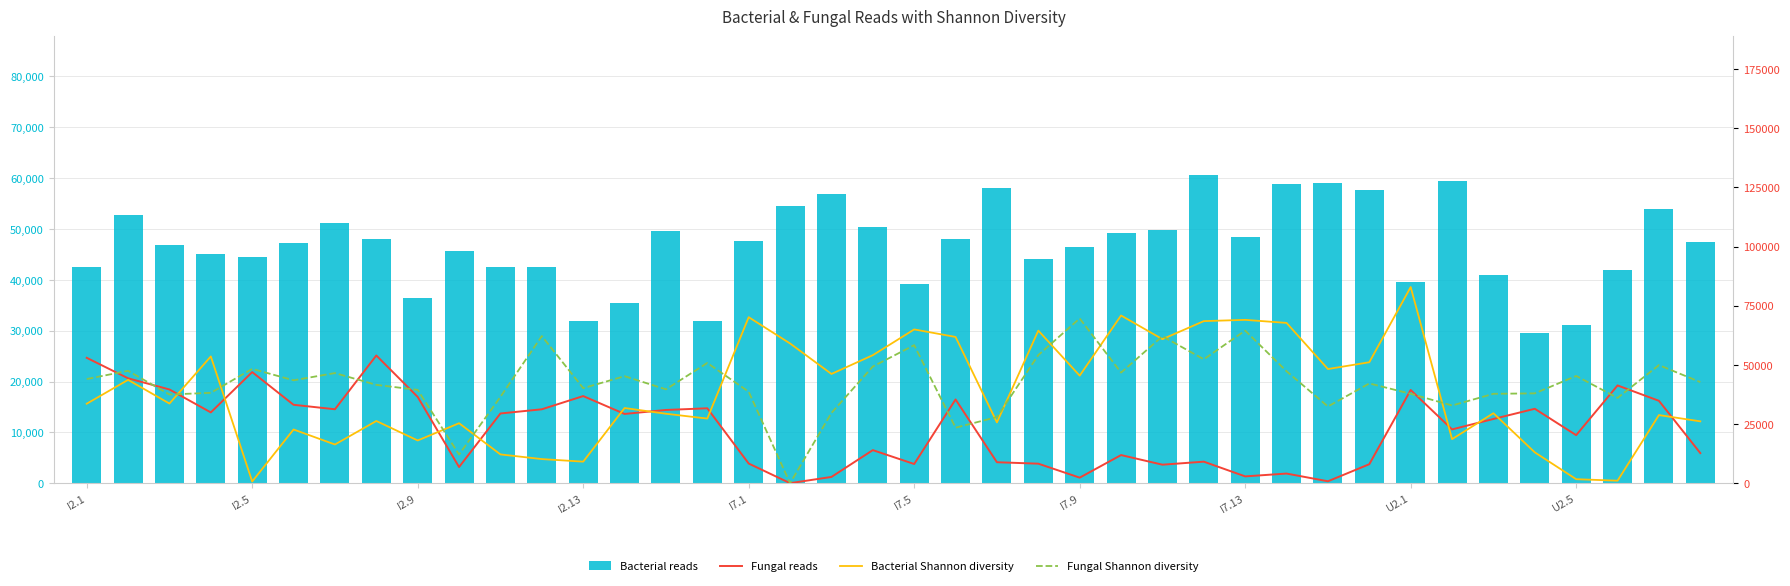

What is the difference between the highest and lowest values at 35?

31446.7